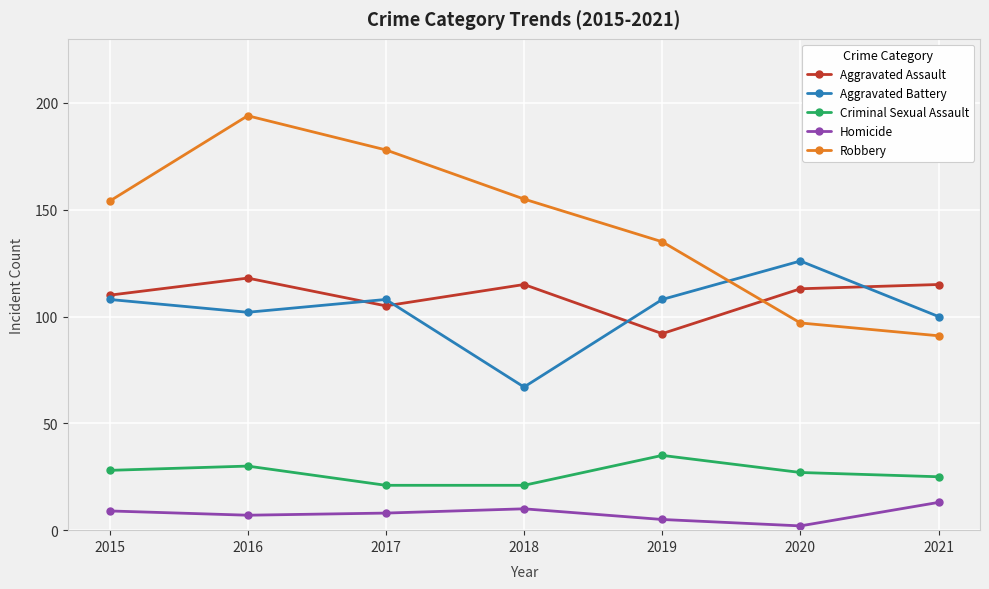

What are all the series names shown in the legend?

Aggravated Assault, Aggravated Battery, Criminal Sexual Assault, Homicide, Robbery